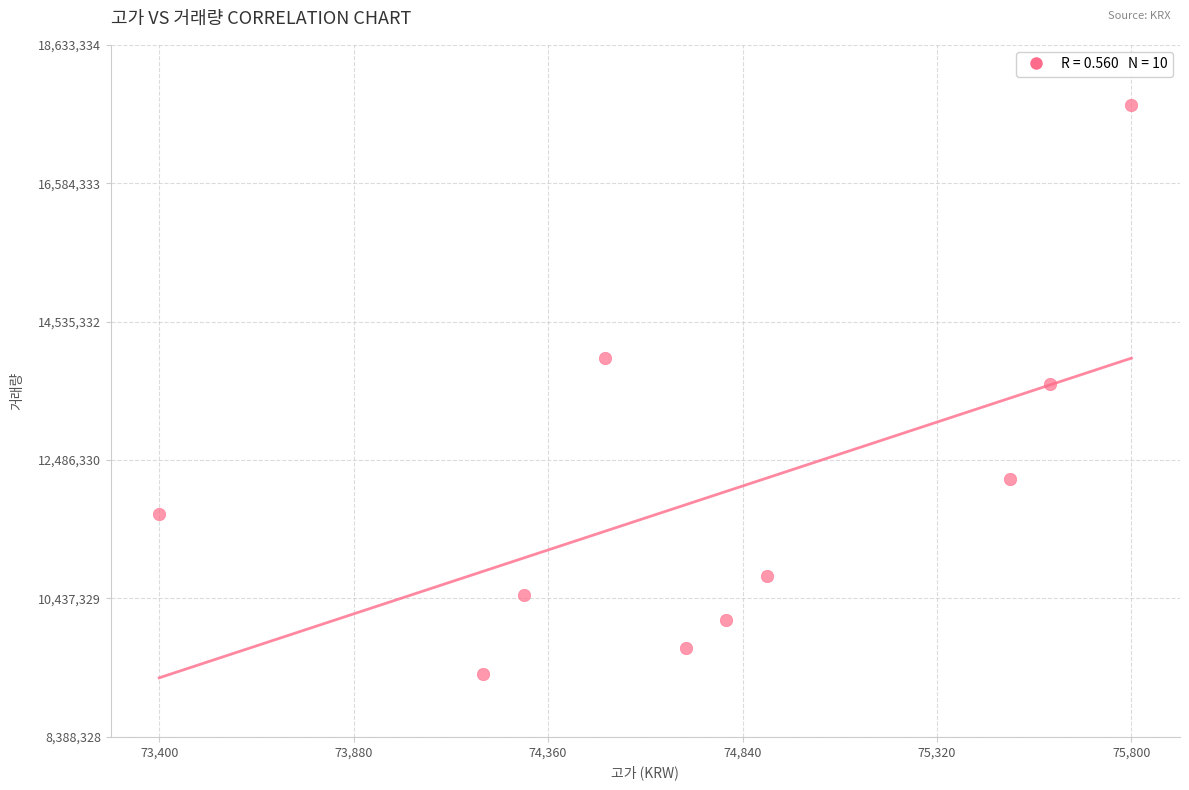

What is the range of Y values (max minus min)?

8425668